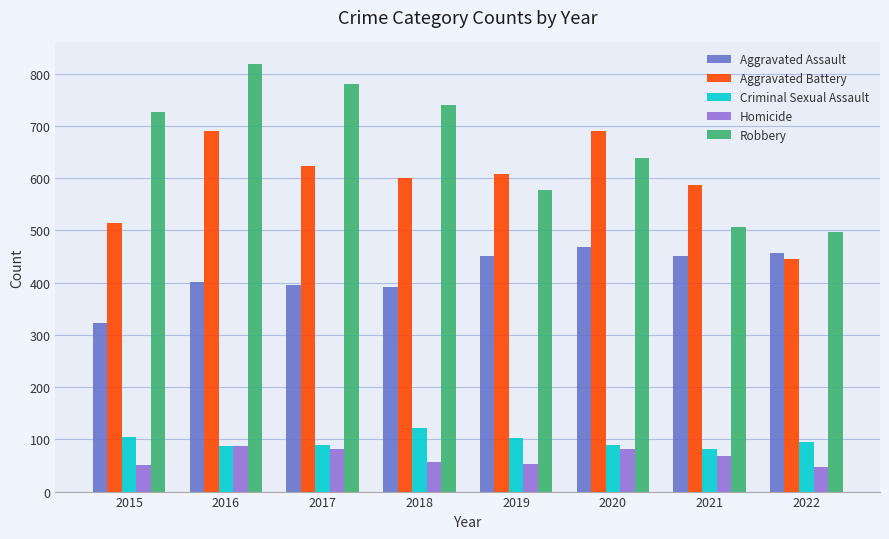

What is the maximum value for Robbery?

819